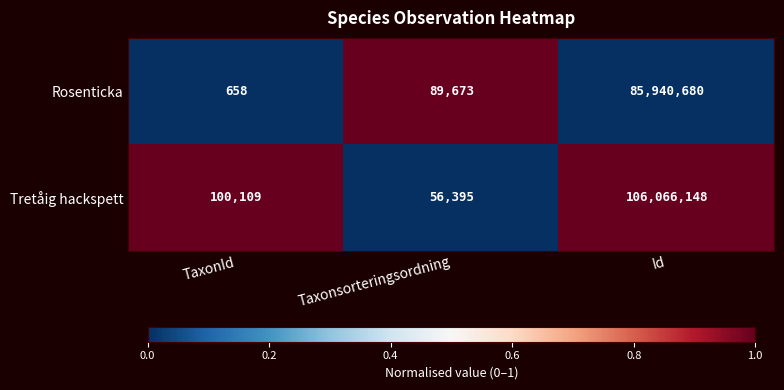

Reading right to left, what are all the values shown in this chart?

Rosenticka: Id=85940680	Taxonsorteringsordning=89673	TaxonId=658
Tretåig hackspett: Id=106066148	Taxonsorteringsordning=56395	TaxonId=100109